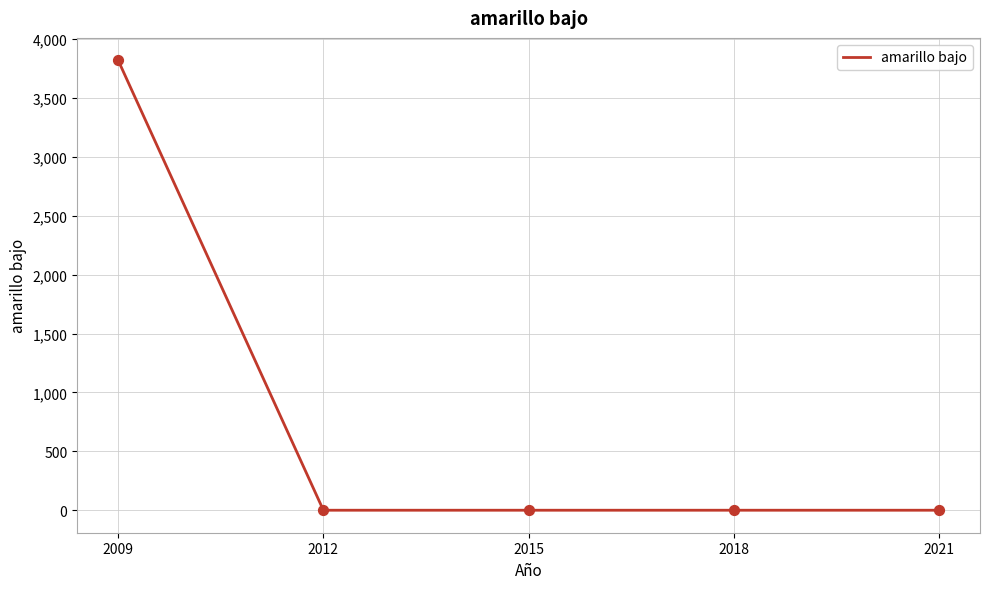

What is the change in value from 2009 to 2021?

-3820